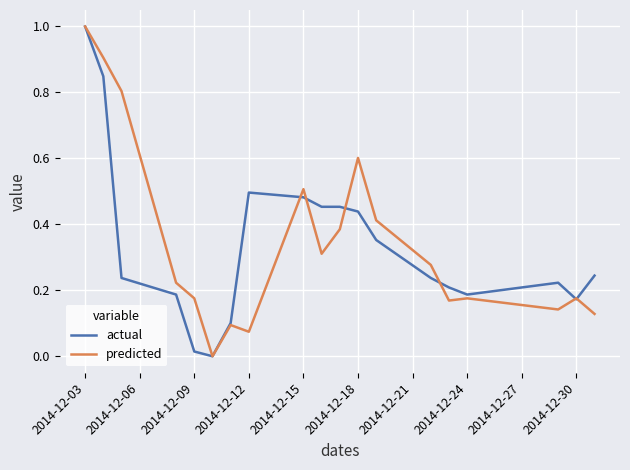

Which series ends up on top after the final intersection of actual and predicted?

actual